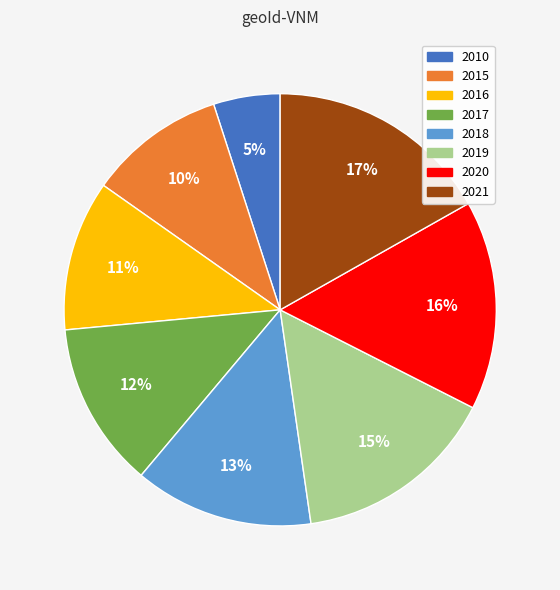

To the nearest percent, what portion does 2018 represent?

13%